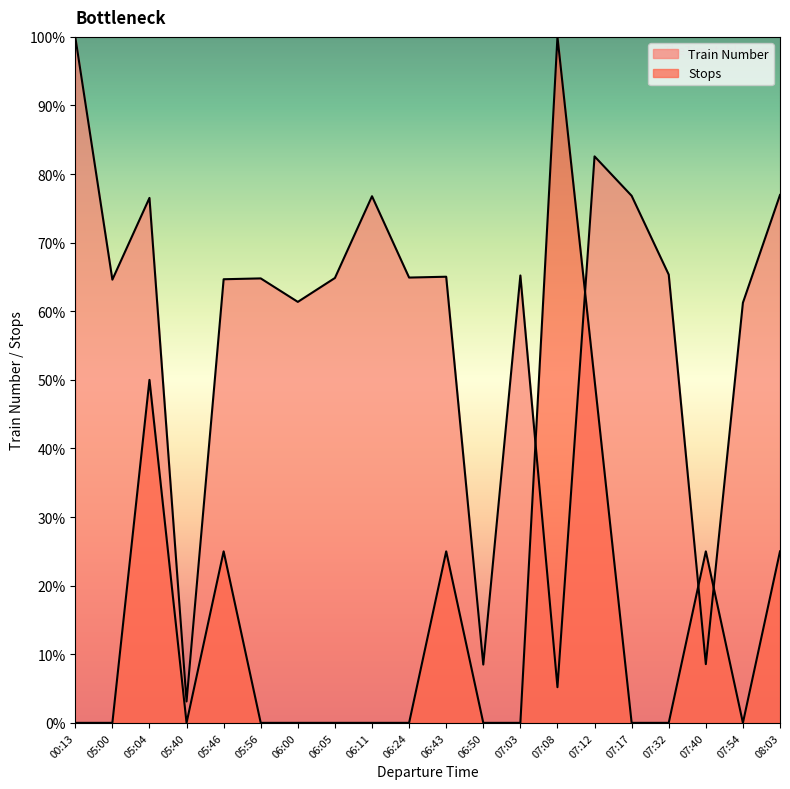

Reading left to right, what are all the values shown in this chart?

Train Number: 100.0	64.6	76.5	3.1	64.7	64.8	61.4	64.9	76.8	64.9	65.0	8.5	65.2	5.2	82.6	76.8	65.3	8.6	61.2	77.0
Stops: 0.0	0.0	50.0	0.0	25.0	0.0	0.0	0.0	0.0	0.0	25.0	0.0	0.0	100.0	50.0	0.0	0.0	25.0	0.0	25.0